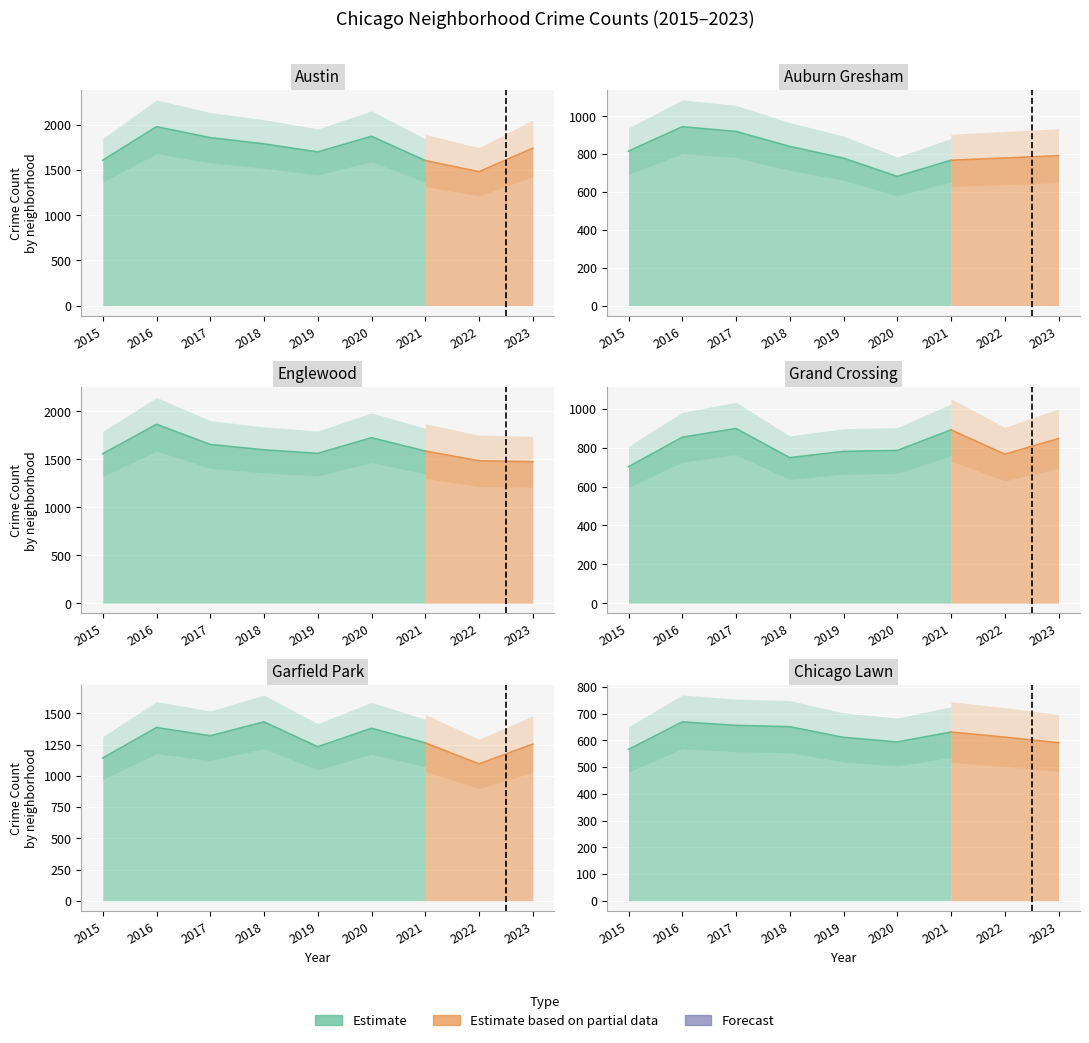

What is the difference between the highest and lowest values at 2015?

1043